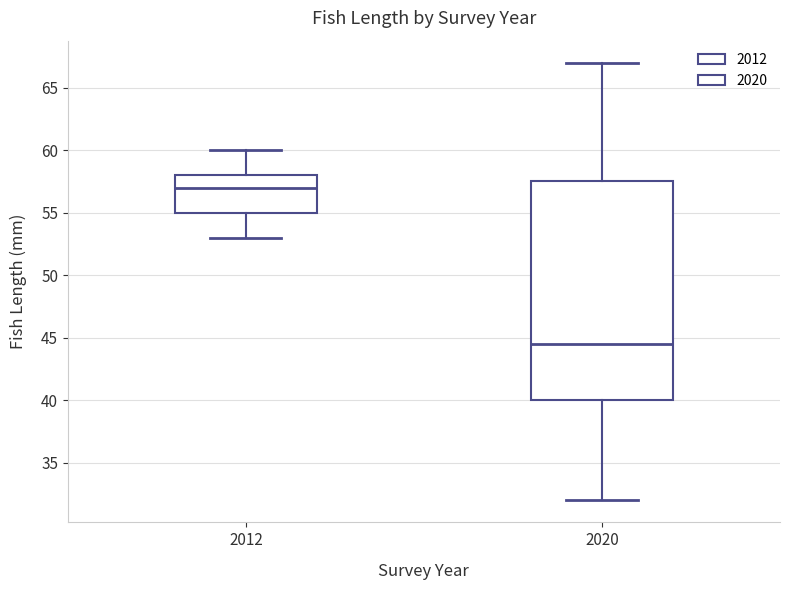

Reading left to right, transcribe this box plot: for each box, give where its median line is, the range the box spans, and where its two whiskers end, as read against the y-axis. The values are not printed on the chart, so give them approximately, as read against the axis.

2012: median 57.0, box 55.0 to 58.0, whiskers 53.0 to 60.0
2020: median 44.5, box 40.0 to 57.5, whiskers 32.0 to 67.0